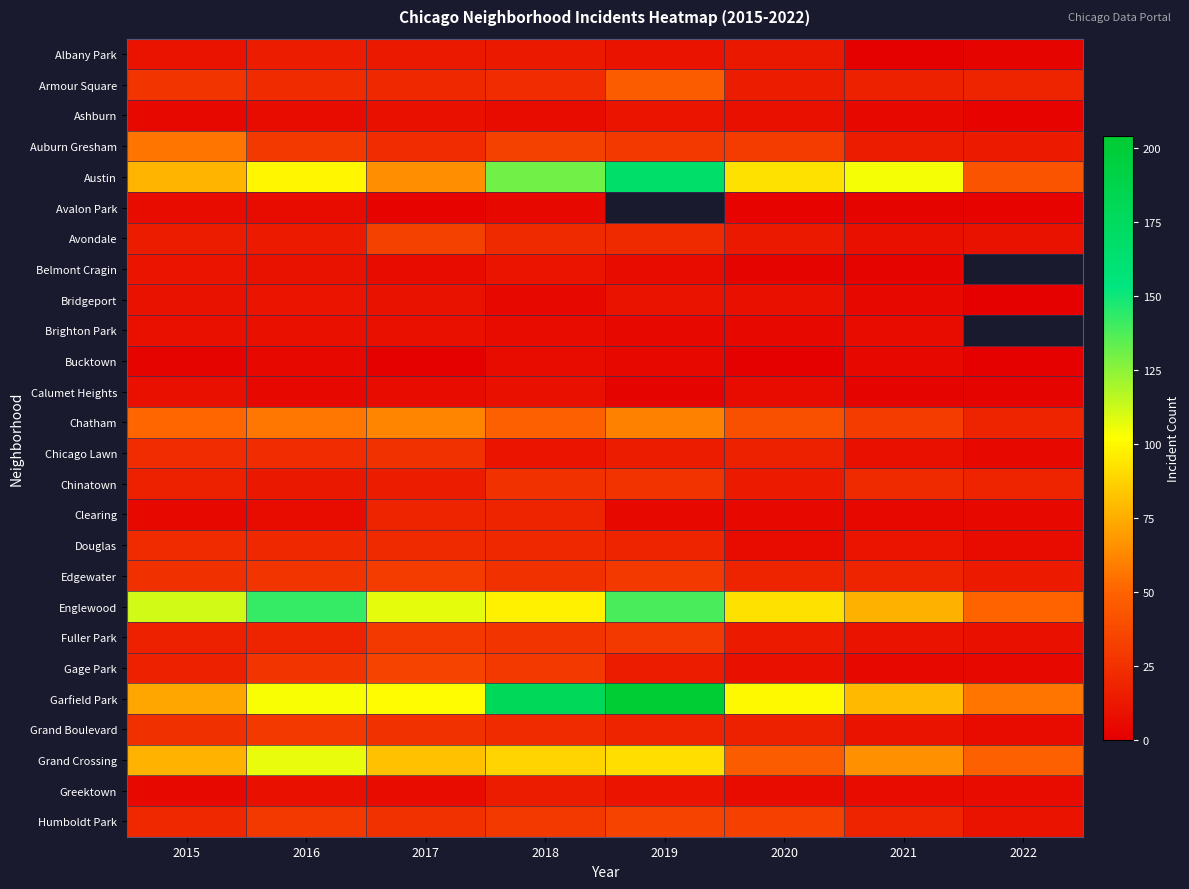

The value of Chicago Lawn at 2021 is 8.0. True or false?

True